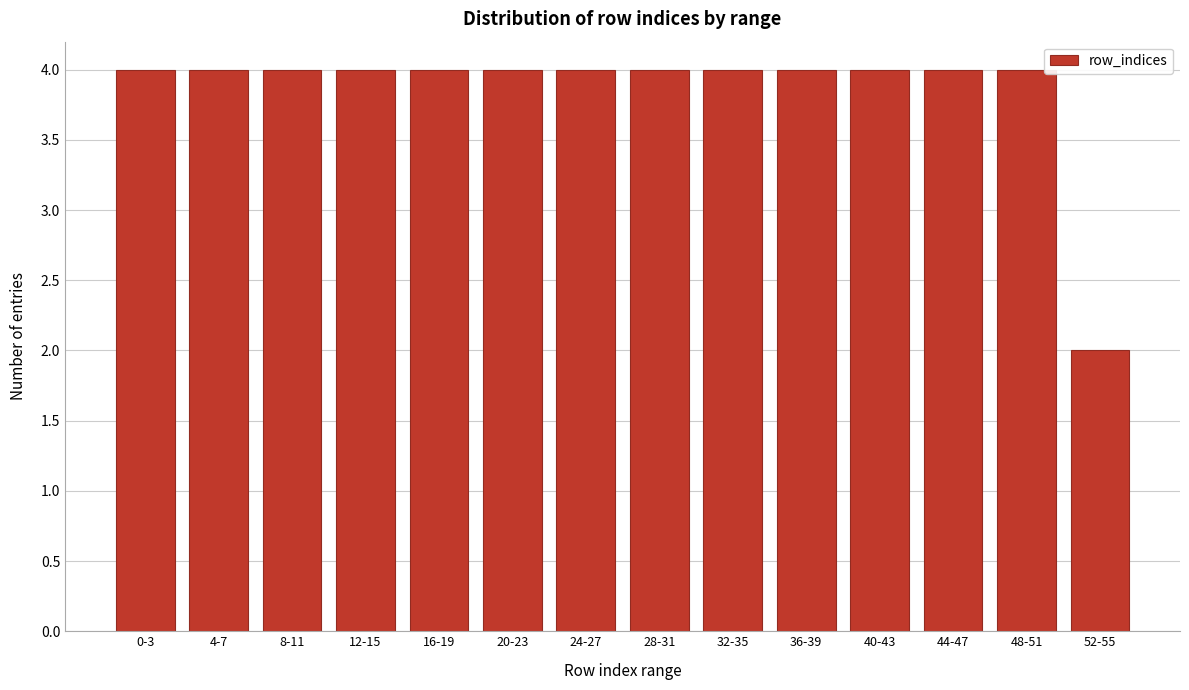

Reading left to right, transcribe all the data shown in this chart.

0-3=4	4-7=4	8-11=4	12-15=4	16-19=4	20-23=4	24-27=4	28-31=4	32-35=4	36-39=4	40-43=4	44-47=4	48-51=4	52-55=2